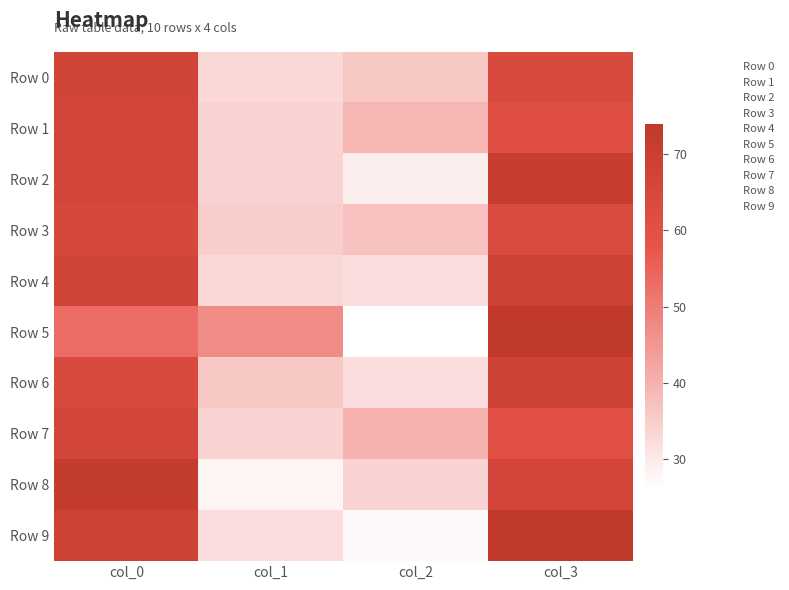

Between col_0 and col_2, which is larger?

col_0